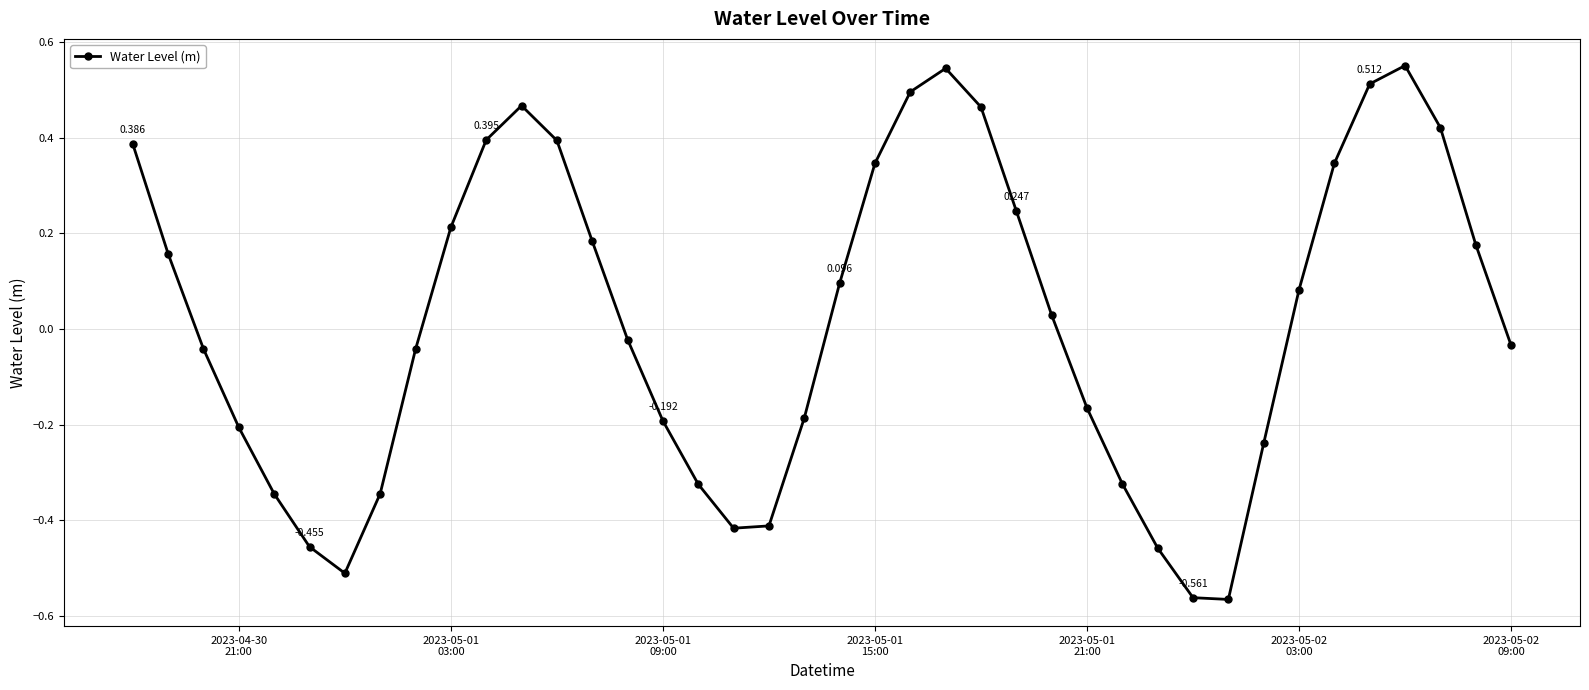

True or false: the data has more than 0 interior local peaks.

True